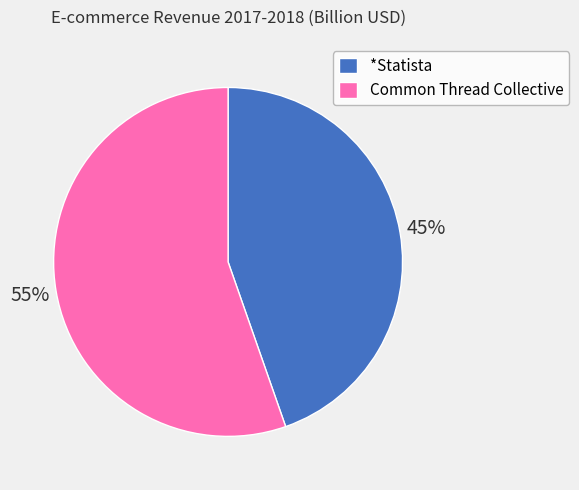

Combined, do Common Thread Collective and *Statista account for over 50%?

Yes